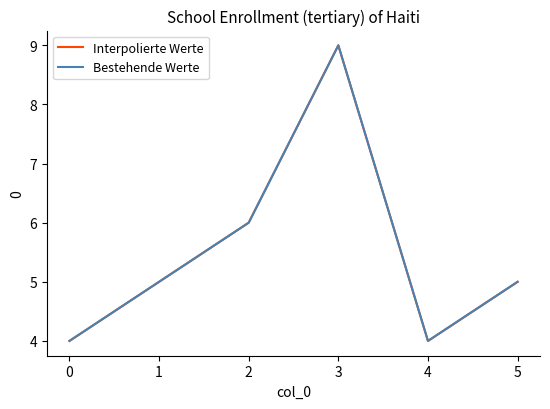

Is this an area chart (filled region under the line)?

No